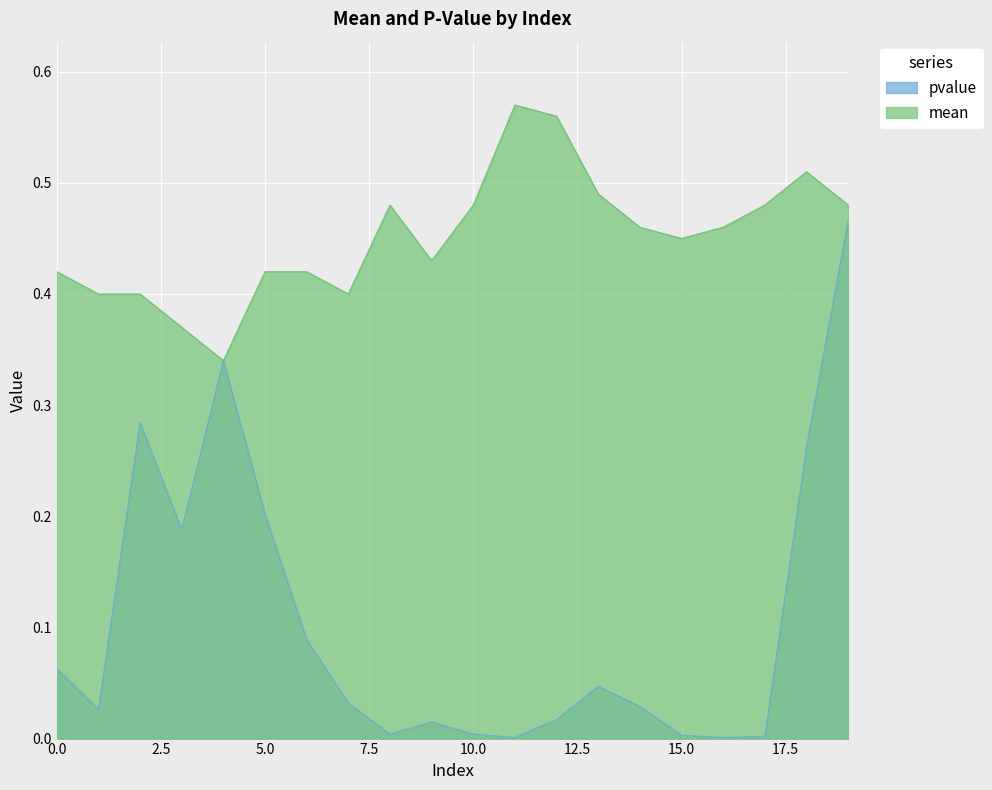

What is the average value of the mean series?

0.5